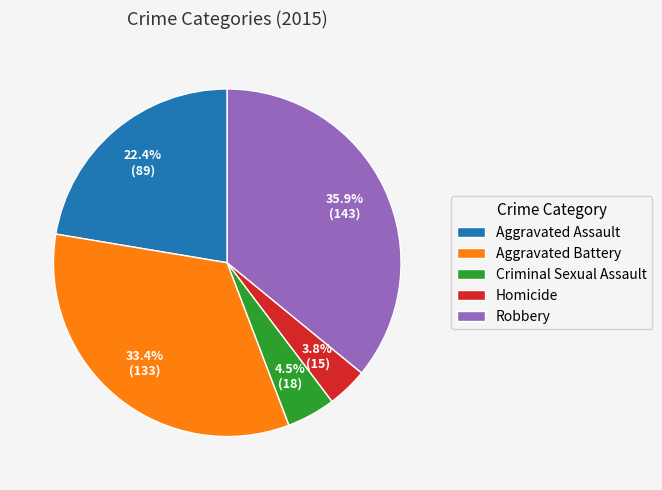

Is the sum of Homicide and Aggravated Assault greater than half?

No